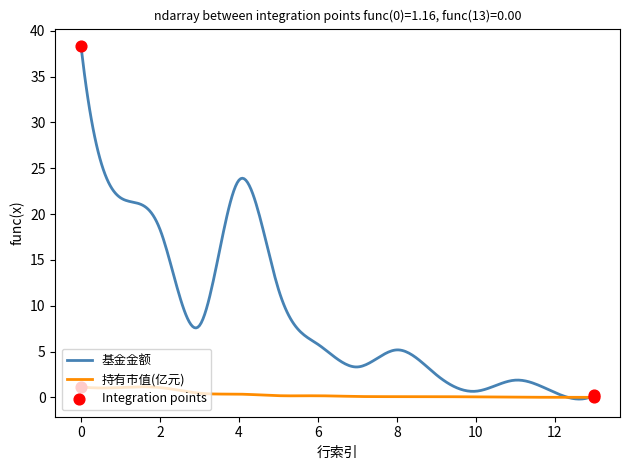

Which series has the largest total across all categories?

基金金额